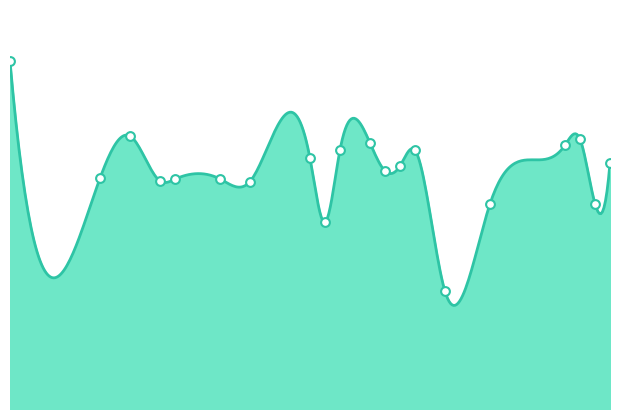

What is the change in value from 17 to 39?

+6.8